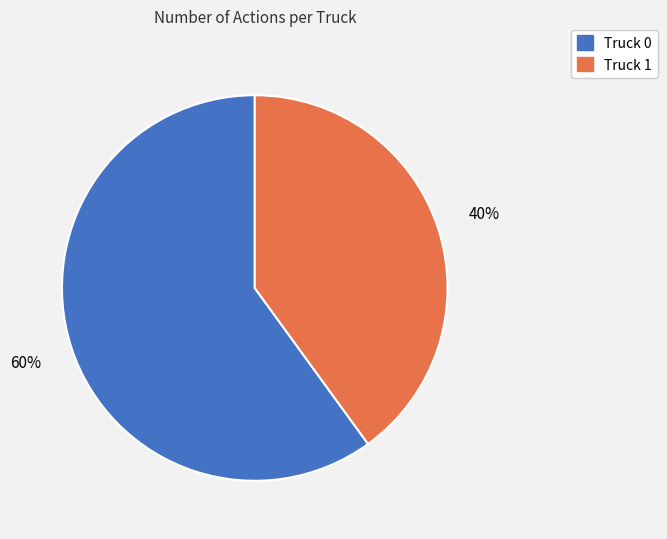

To the nearest percent, what is the difference between the Truck 0 and Truck 1 slice percentages?

20%